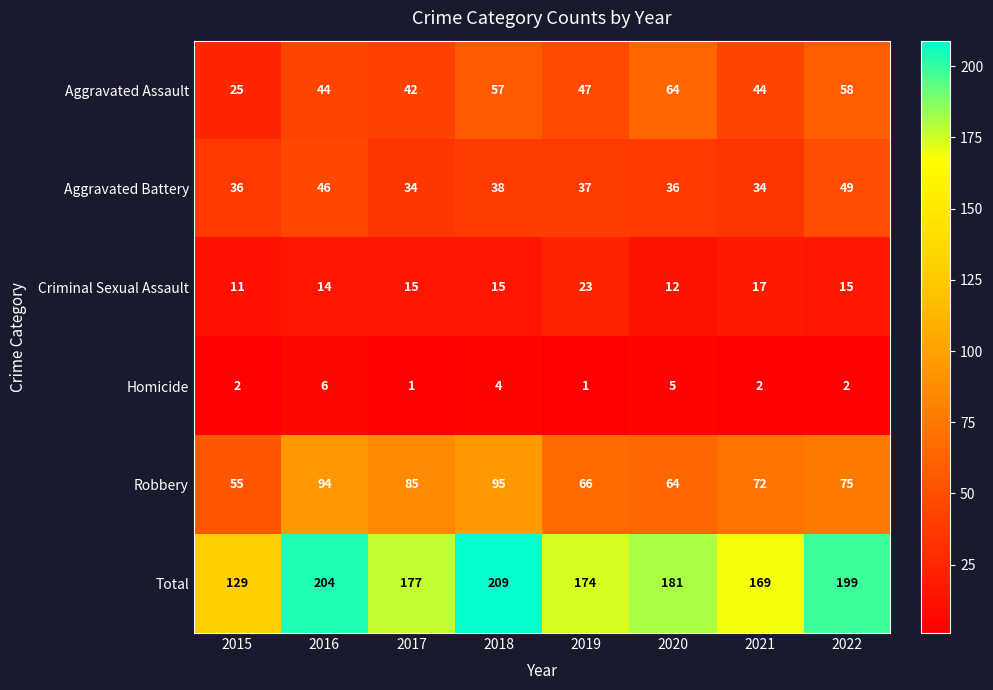

Read the Criminal Sexual Assault value at 2022, to the nearest 5.

15